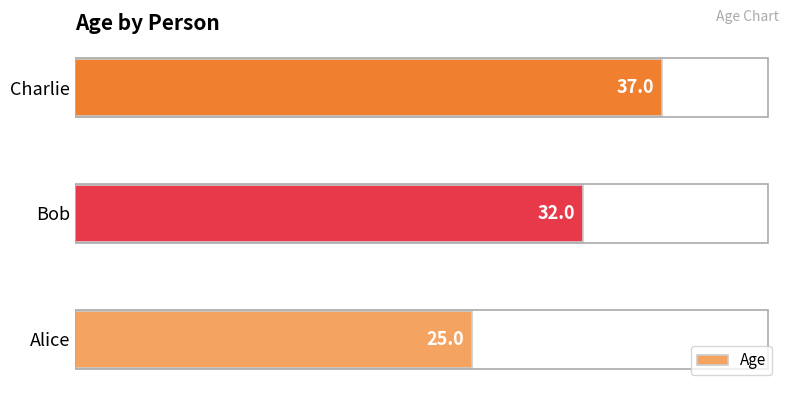

How many series are shown in this chart?

1